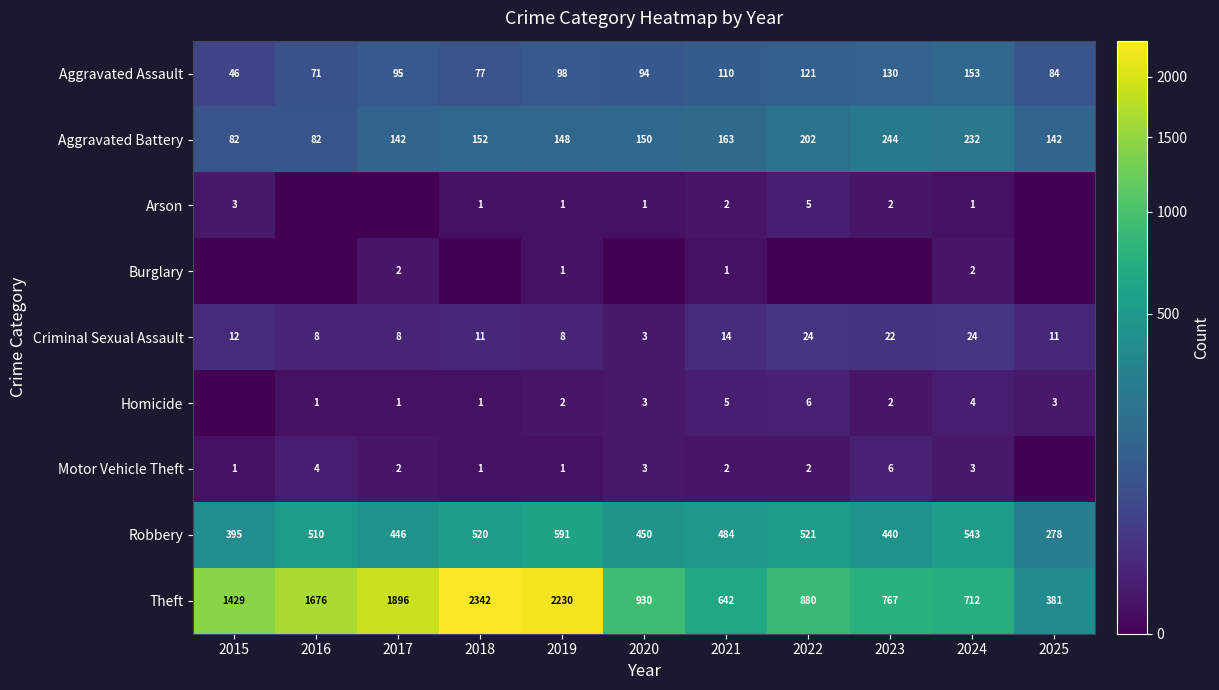

What is the greatest value displayed?

2342